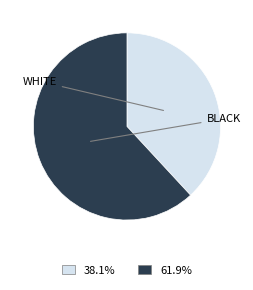

Is there a majority slice in this chart?

Yes